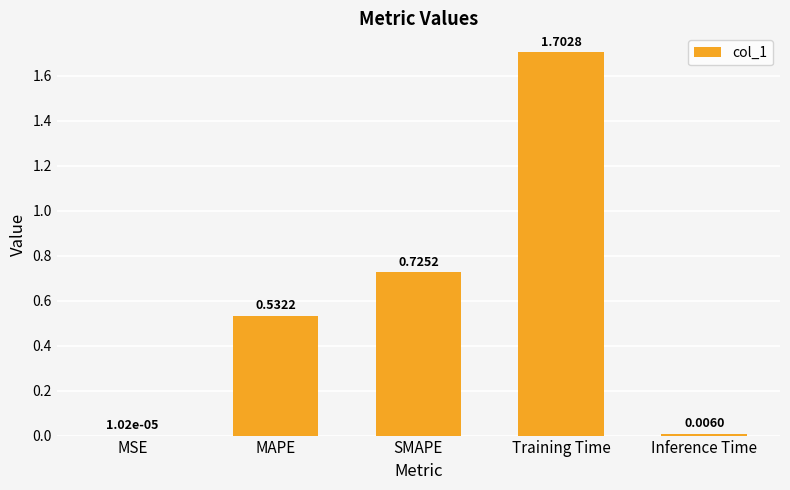

What is the approximate value at Training Time?

1.7